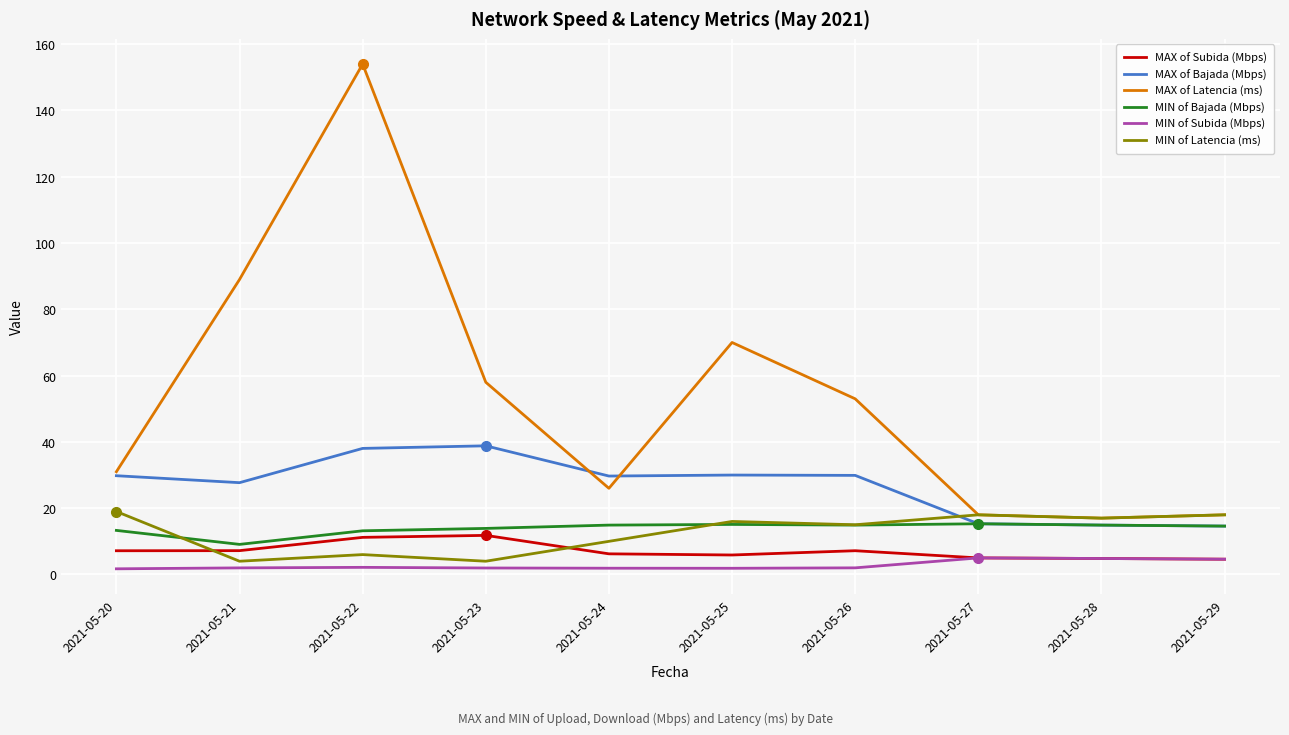

True or false: MIN of Subida (Mbps) and MIN of Bajada (Mbps) intersect in this chart.

False